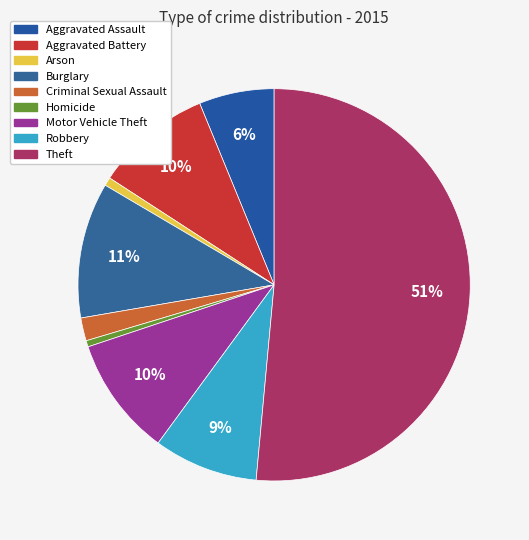

Between Theft and Arson, which is larger?

Theft